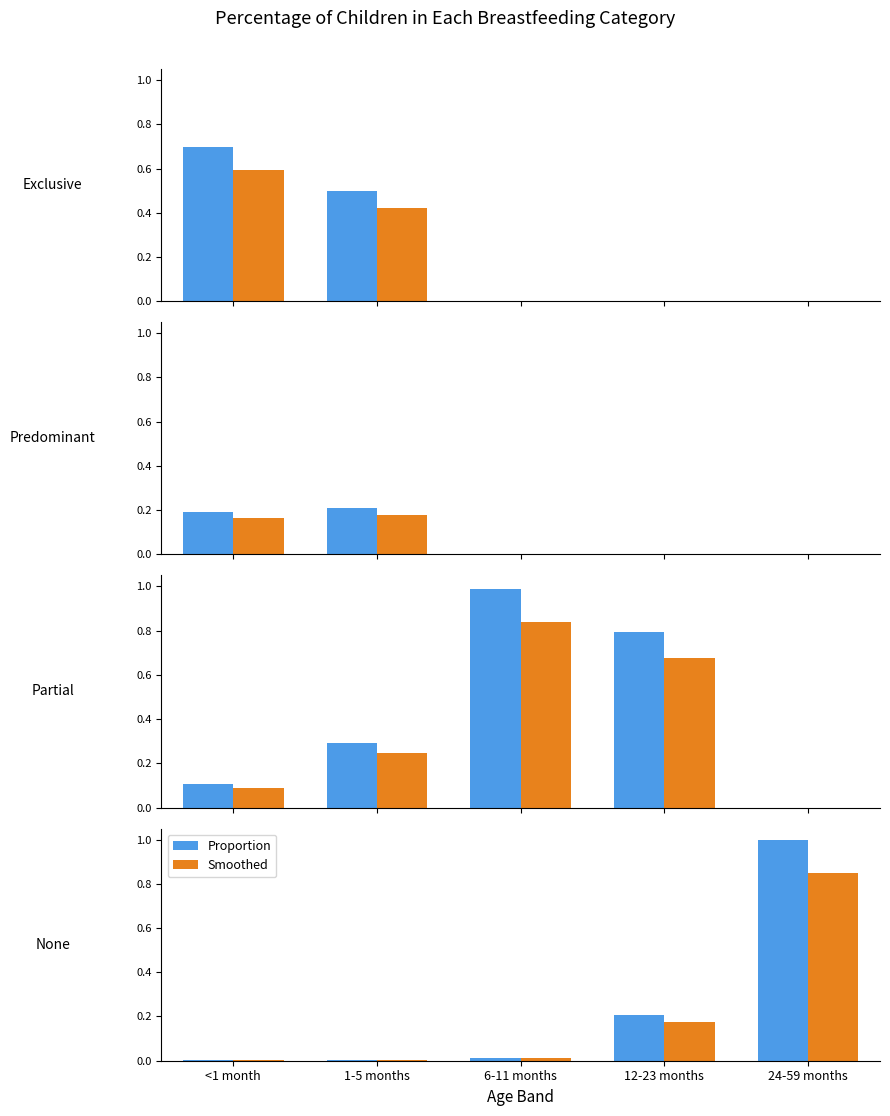

Which label corresponds to the smallest value in the chart?

<1 month